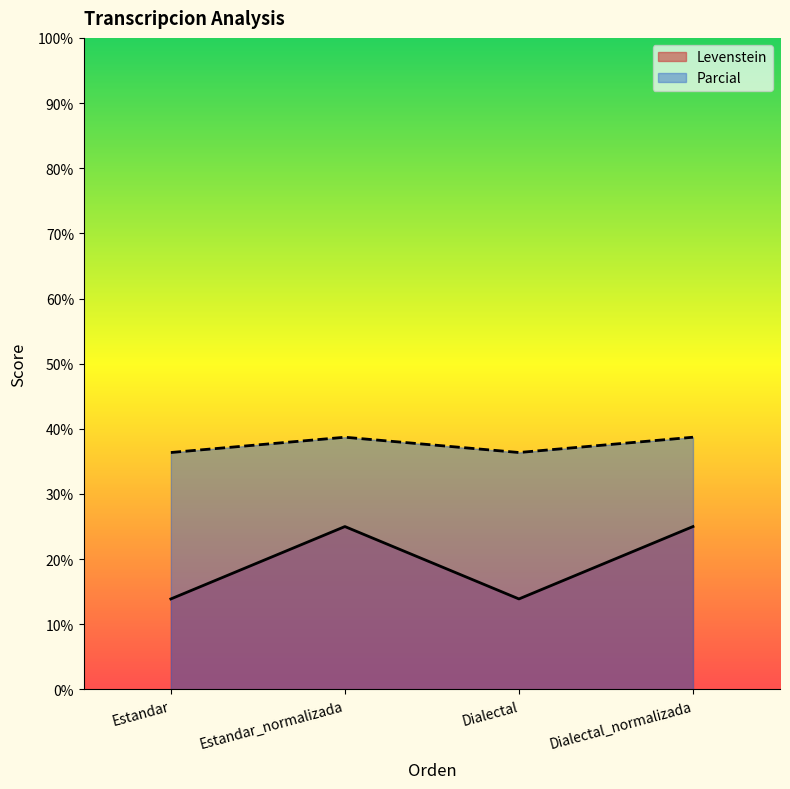

Between Estandar and Dialectal_normalizada, which series saw the biggest shift?

Levenstein